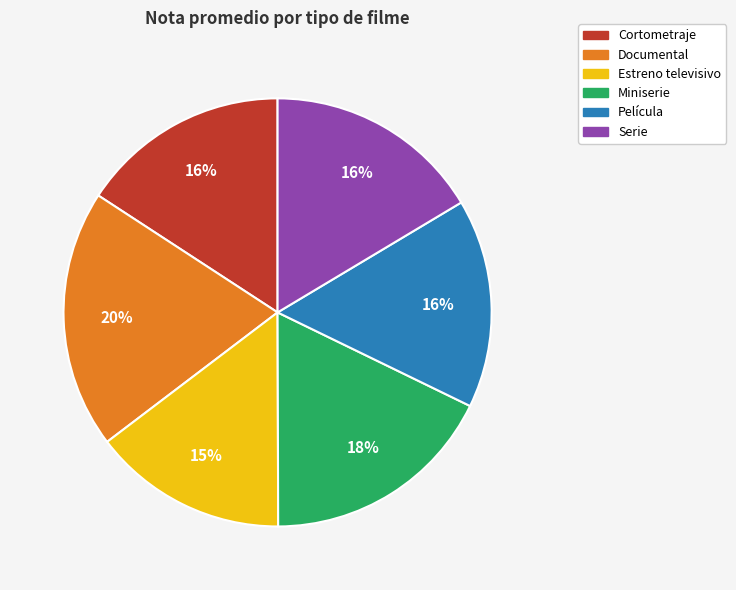

Combined, do Película and Serie account for over 50%?

No